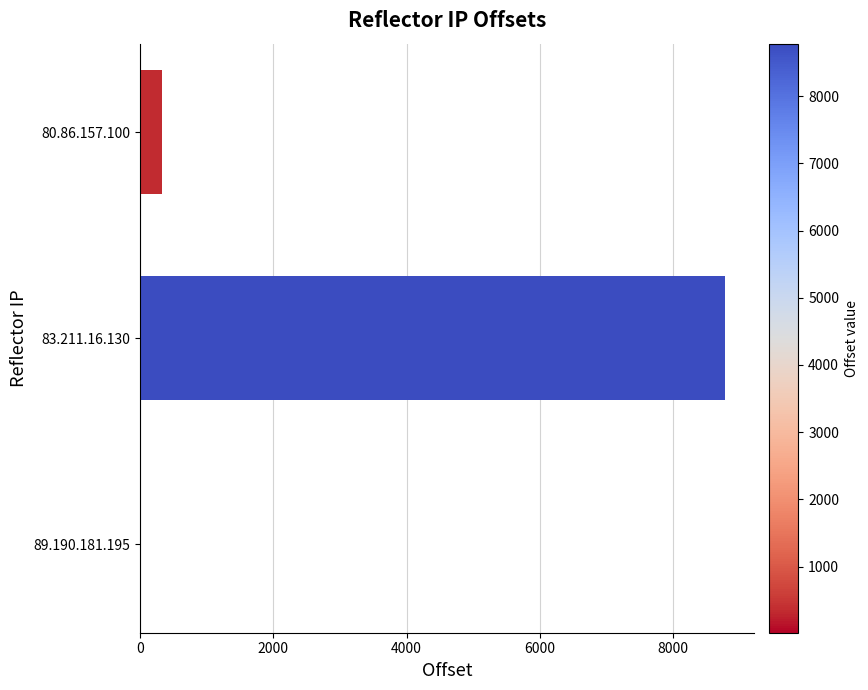

What is the change in value from 83.211.16.130 to 80.86.157.100?

-8449